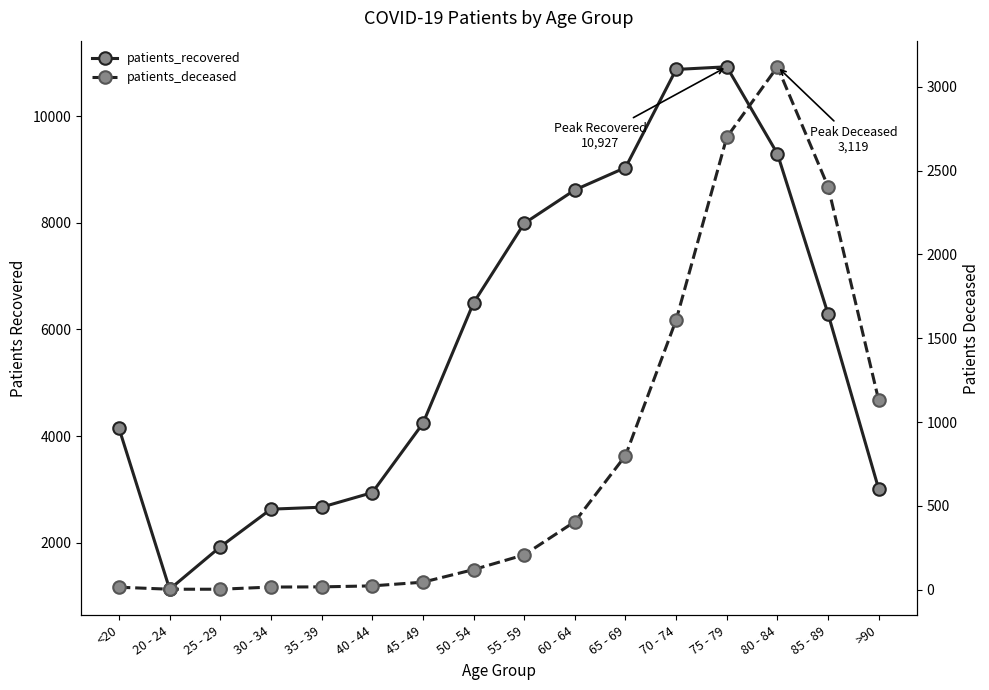

Is it true that patients_recovered equals 2716 at 65 - 69?

False